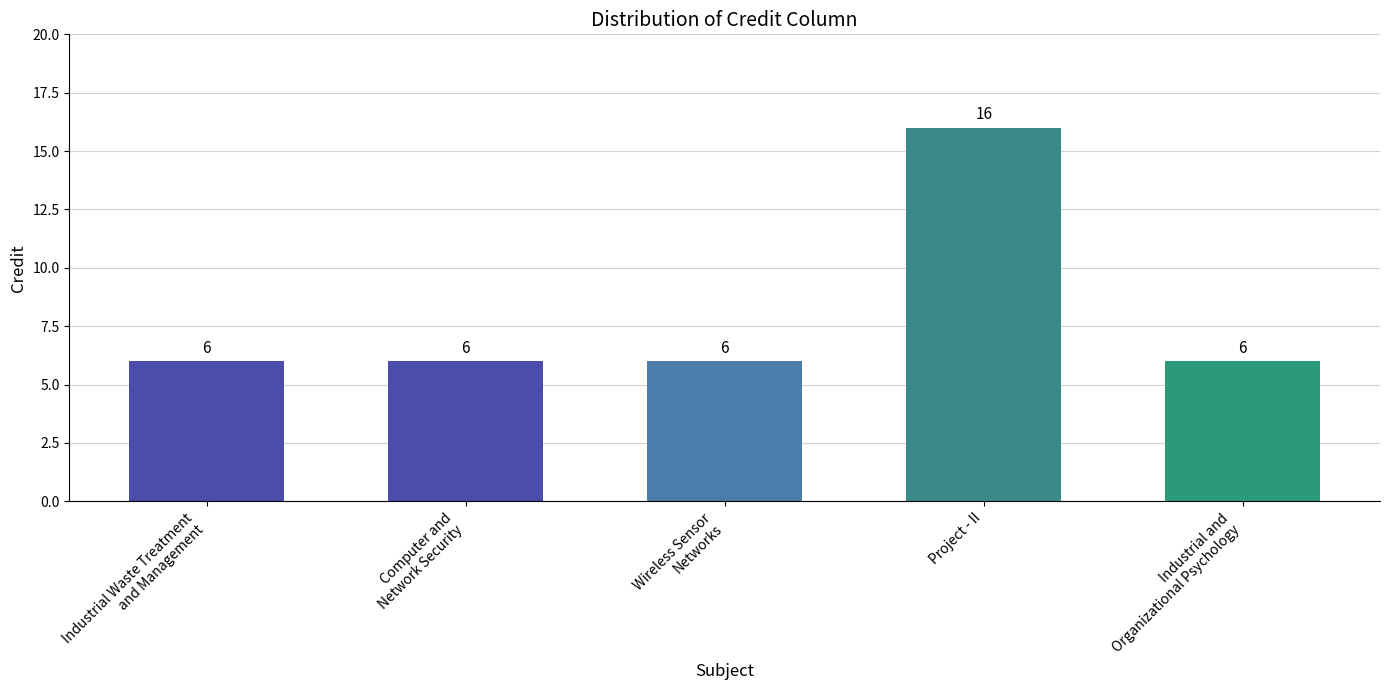

What is the label of the 4th bar from the left?

Project - II